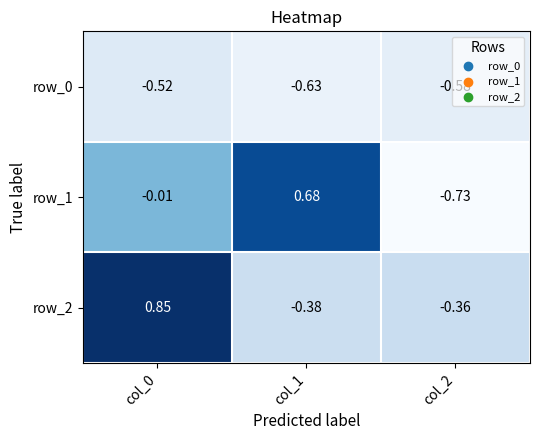

What is the difference between the row_1 values at col_2 and col_1?

1.4